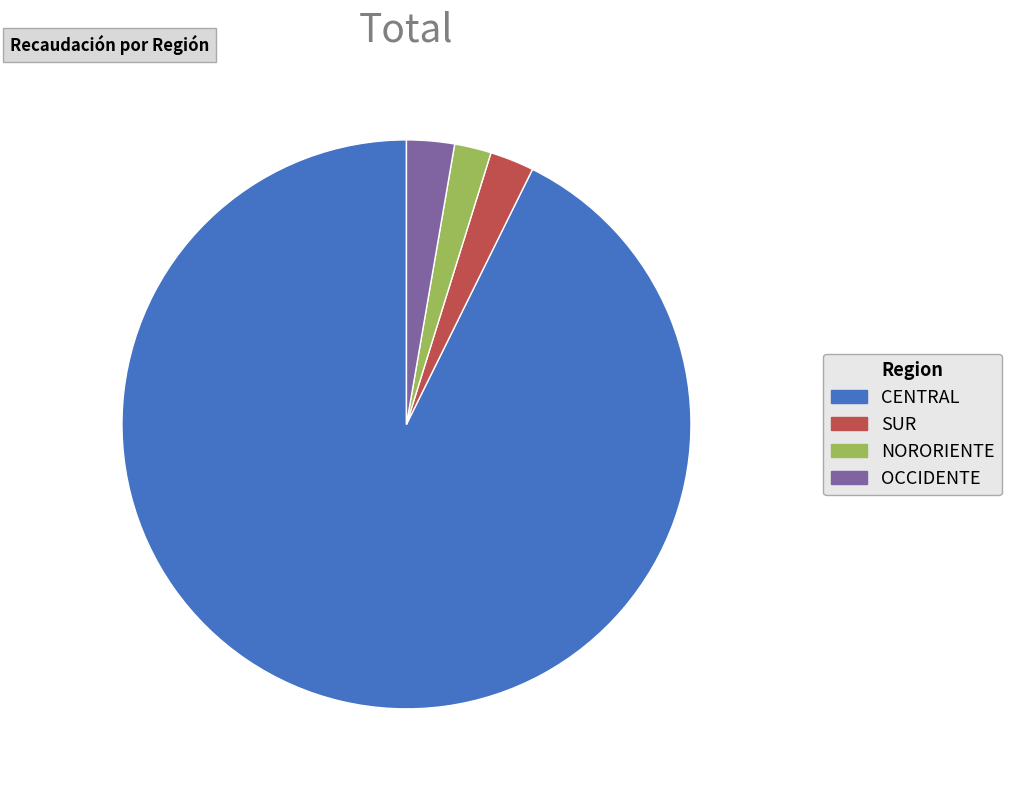

Combined, do SUR and OCCIDENTE account for over 50%?

No